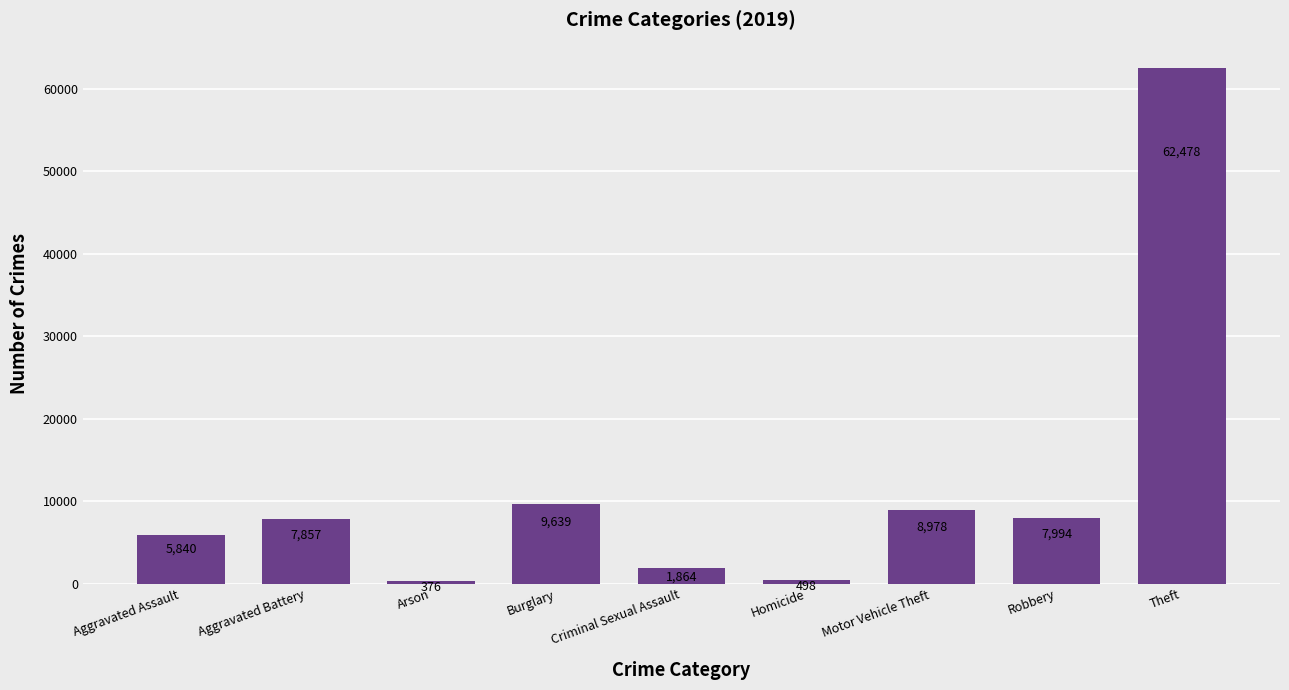

Which has a higher value, Burglary or Theft?

Theft